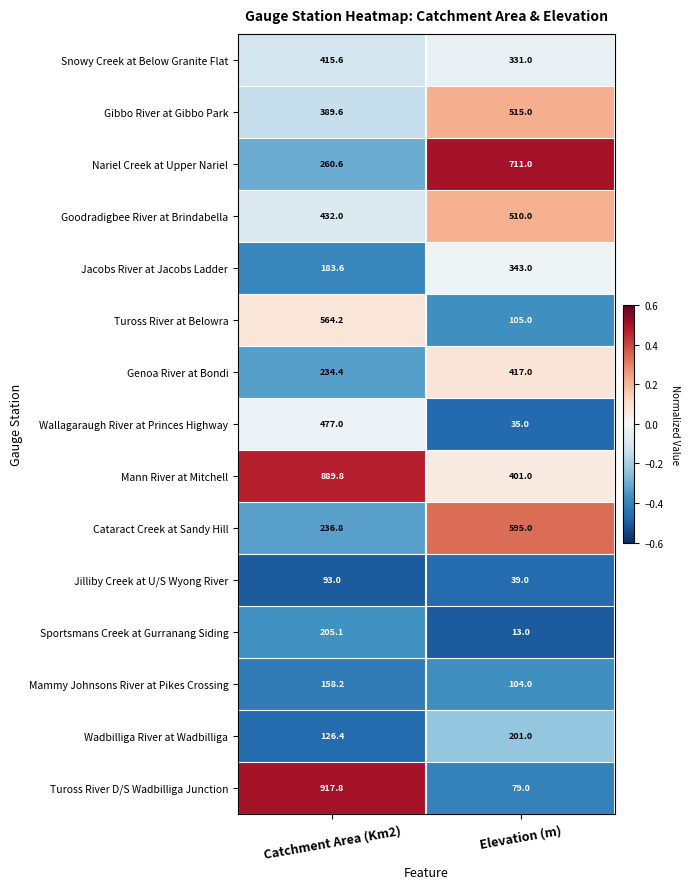

What is the maximum value for Mammy Johnsons River at Pikes Crossing?

158.2